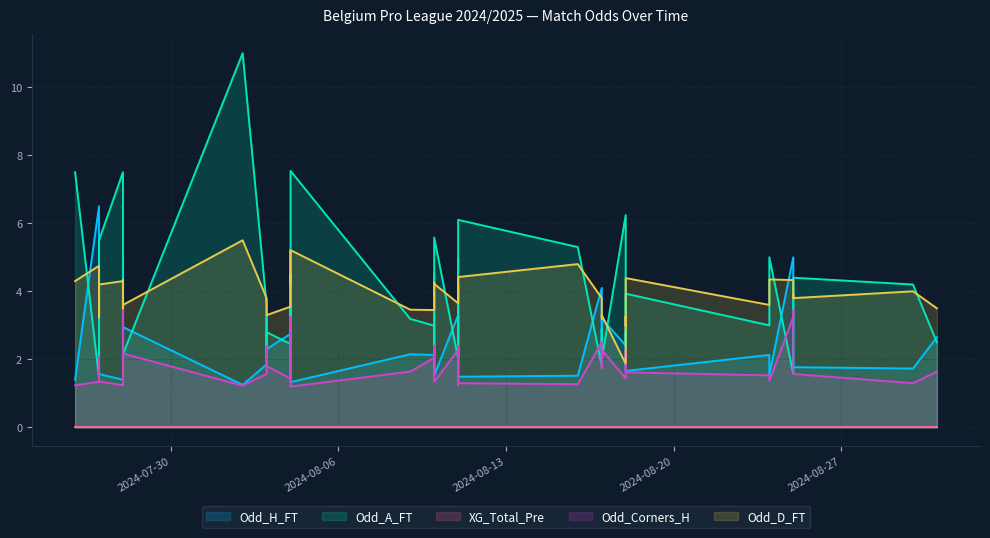

Reading left to right, extract all data points from this chart.

Odd_H_FT: 1.4	6.5	2.6	1.6	1.4	5.0	3.4	3.0	1.2	1.9	3.3	2.3	2.8	1.5	4.8	1.3	2.1	2.1	4.5	1.5	3.3	1.6	3.3	1.5	1.5	4.1	2.1	3.2	2.4	2.8	2.3	1.7	2.1	1.5	5.0	4.2	1.8	1.8	1.7	2.6
Odd_A_FT: 7.5	1.5	2.3	5.5	7.5	1.5	2.0	2.1	11.0	3.6	2.0	2.8	2.5	5.2	1.6	7.5	3.2	3.0	1.6	5.6	2.0	5.0	2.0	6.1	5.3	1.8	2.9	2.0	6.2	2.4	3.2	3.9	3.0	5.0	1.6	1.6	4.3	4.4	4.2	2.5
XG_Total_Pre: 0.0	0.0	0.0	0.0	0.0	0.0	0.0	0.0	0.0	0.0	0.0	0.0	0.0	0.0	0.0	0.0	0.0	0.0	0.0	0.0	0.0	0.0	0.0	0.0	0.0	0.0	0.0	0.0	0.0	0.0	0.0	0.0	0.0	0.0	0.0	0.0	0.0	0.0	0.0	0.0
Odd_Corners_H: 1.2	1.3	2.1	1.4	1.2	3.8	2.0	2.2	1.2	1.6	2.4	1.8	1.4	1.4	3.2	1.2	1.6	2.0	2.4	1.3	2.3	1.2	2.4	1.3	1.3	2.5	1.7	2.3	1.4	2.3	1.9	1.6	1.5	1.4	3.2	3.5	1.7	1.6	1.3	1.6
Odd_D_FT: 4.3	4.8	3.2	4.2	4.3	4.3	3.5	3.6	5.5	3.8	3.4	3.3	3.5	4.5	4.2	5.2	3.5	3.5	4.3	4.2	3.6	4.2	3.8	4.4	4.8	3.8	3.2	3.3	1.9	3.2	3.0	4.4	3.6	4.3	4.3	3.8	3.9	3.8	4.0	3.5